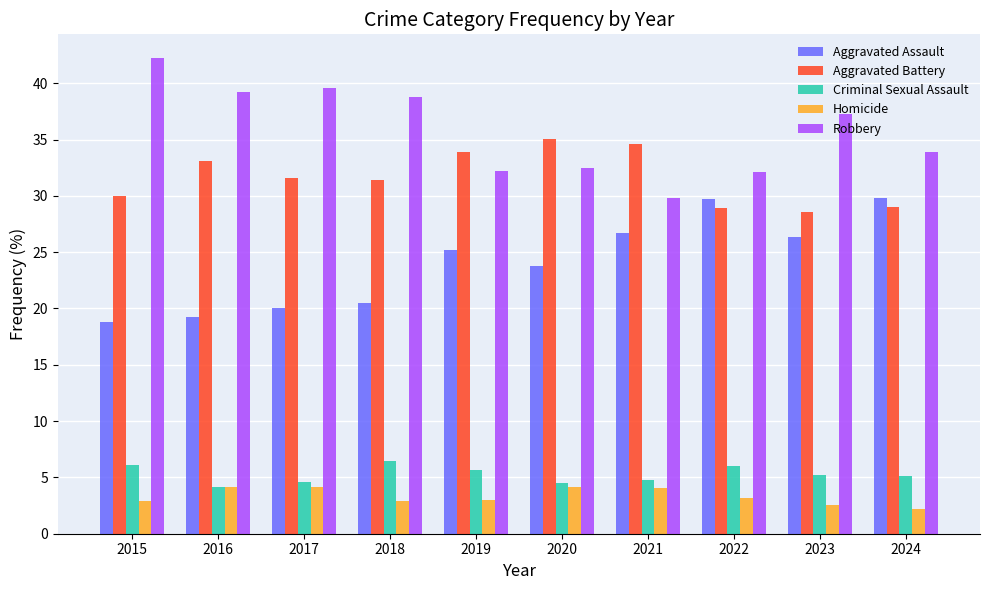

True or false: Robbery has a value of 18.8 at 2022.

False